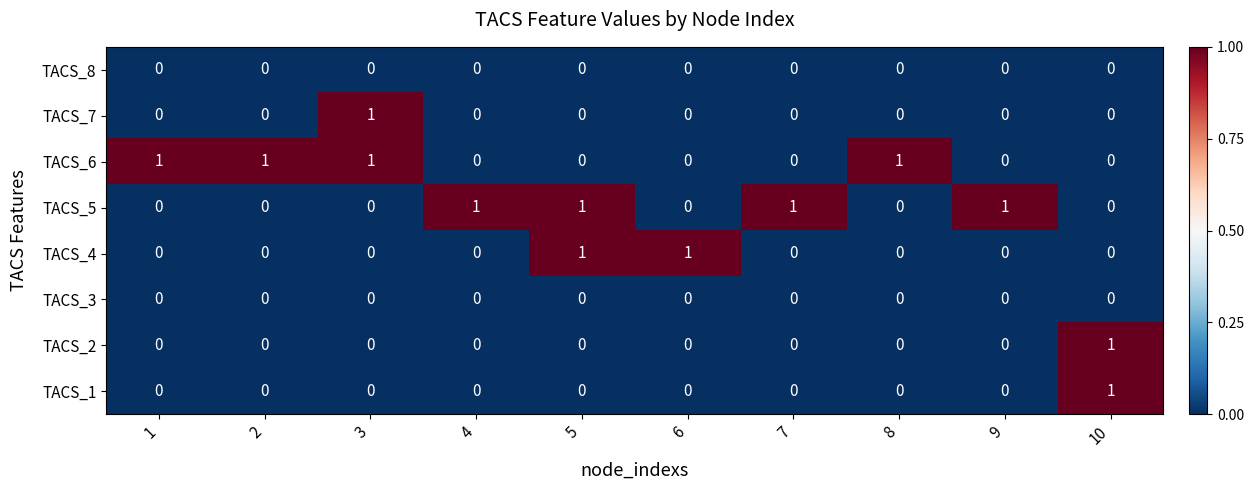

Which series changed the most between 5 and 9?

TACS_4